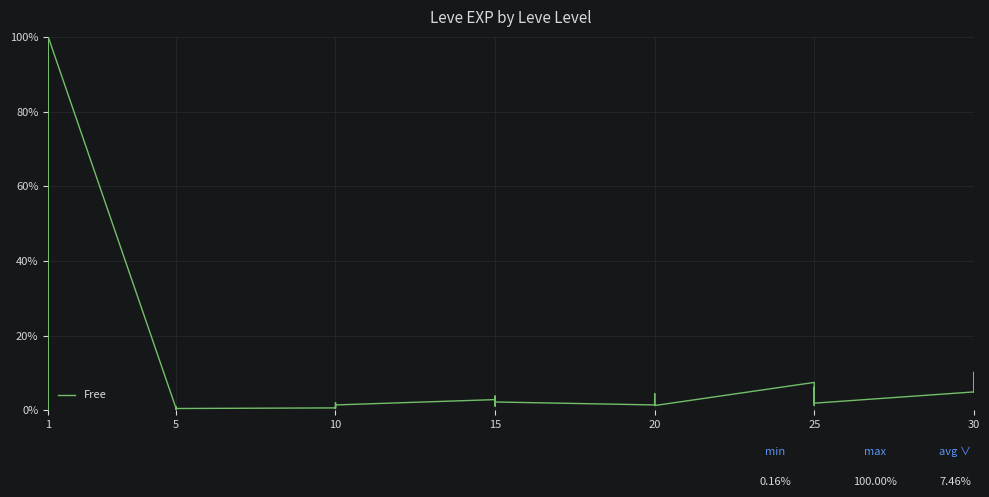

What is the sum of all values?

298.6